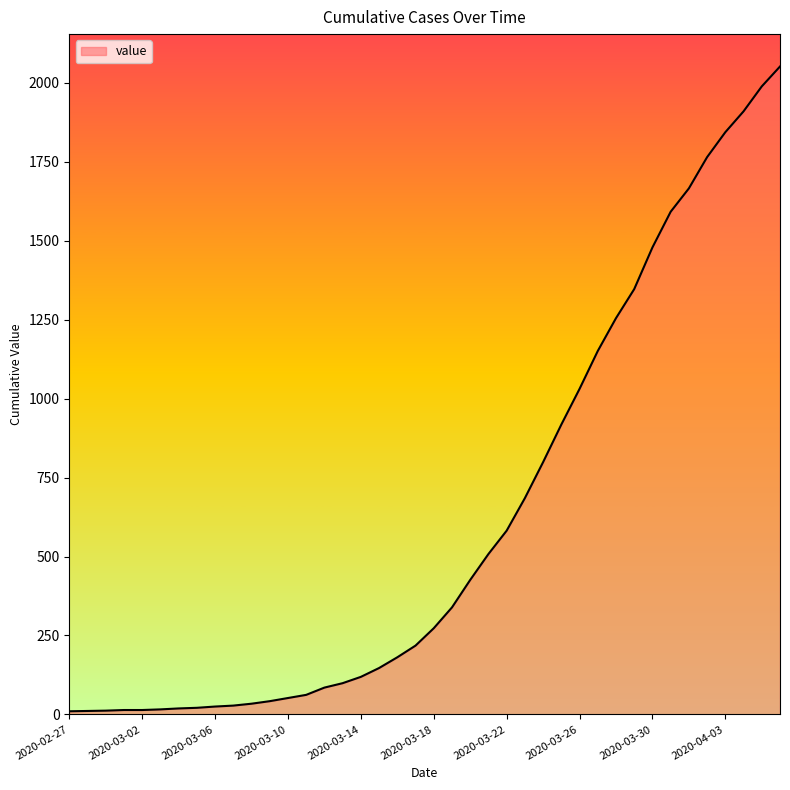

Does the chart display data point markers on the line(s)?

No